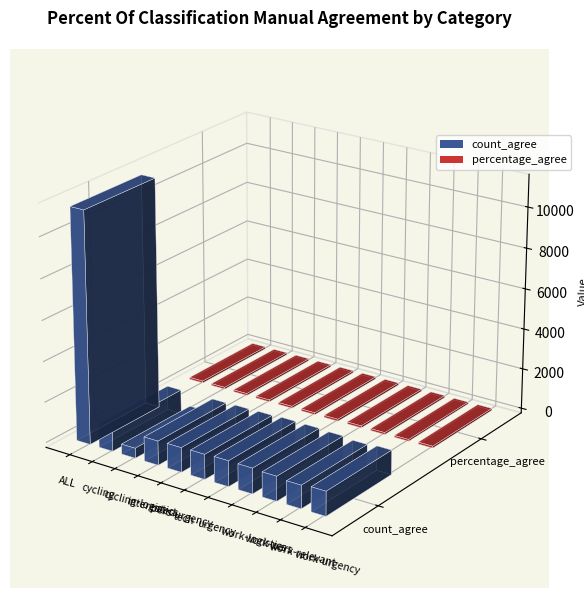

What is the average value of the percentage_agree series?

94.3